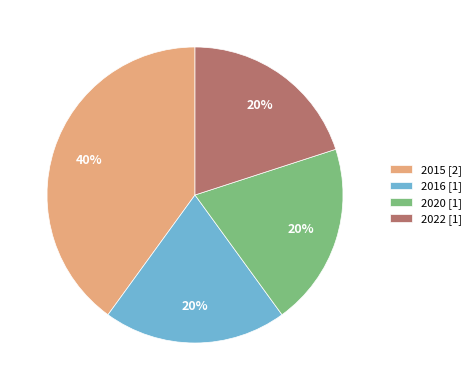

Does 2020 account for over 50% of the chart?

No